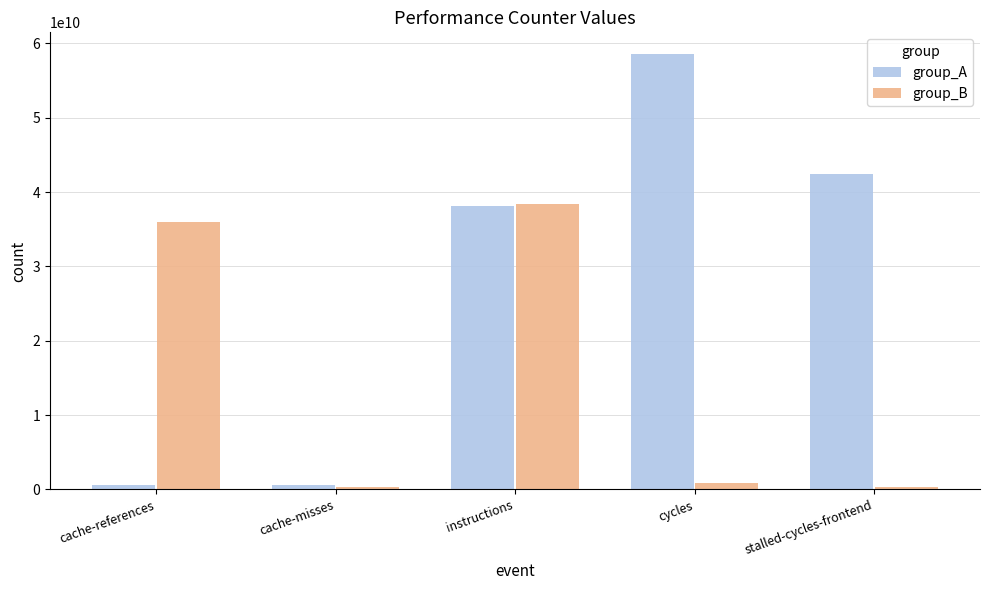

Which series changed the most between cache-misses and stalled-cycles-frontend?

group_A